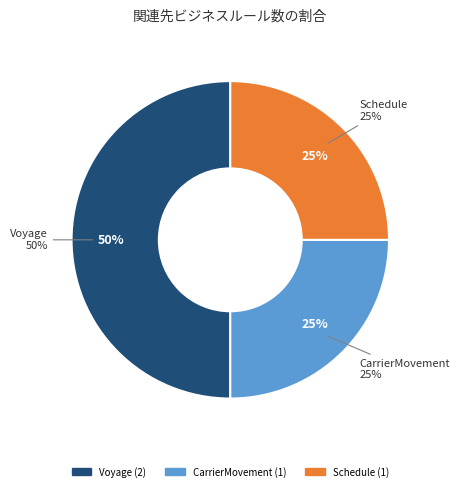

Is there a majority slice in this chart?

No